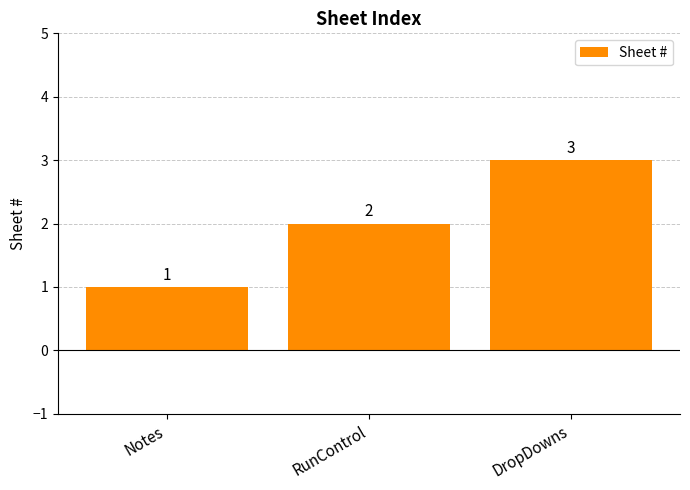

How many data points are less than 2?

1